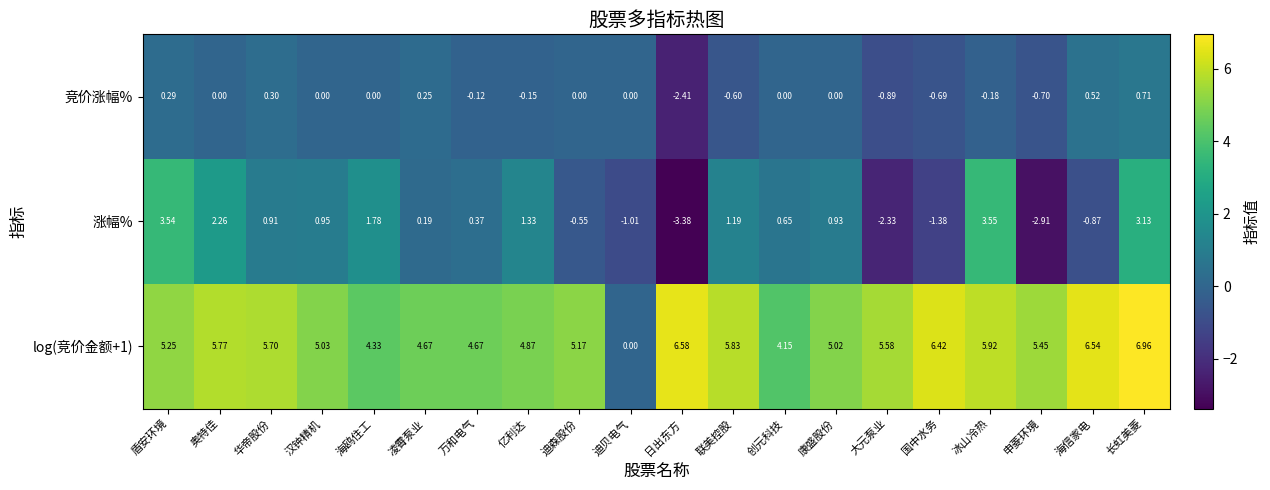

At which category is the sum across all series the highest?

长虹美菱